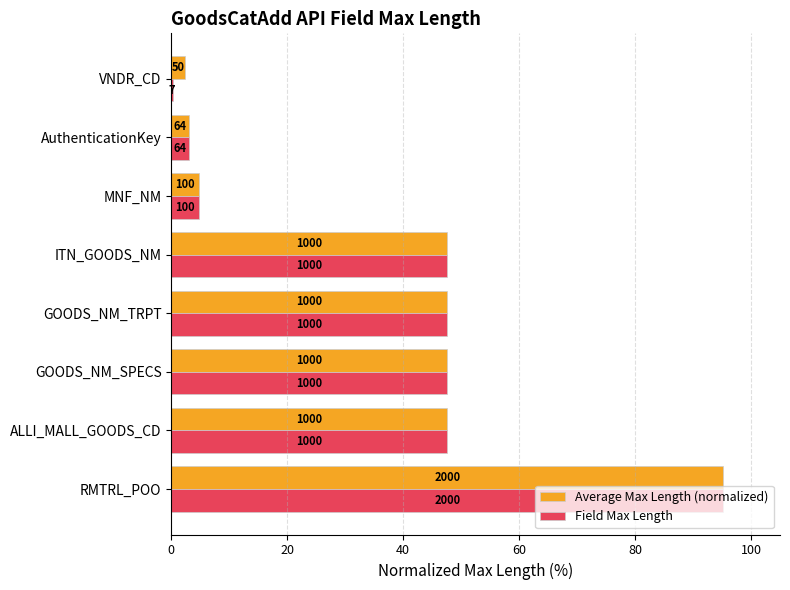

What is the value of the Field Max Length bar at the 7th from the left?

3.0